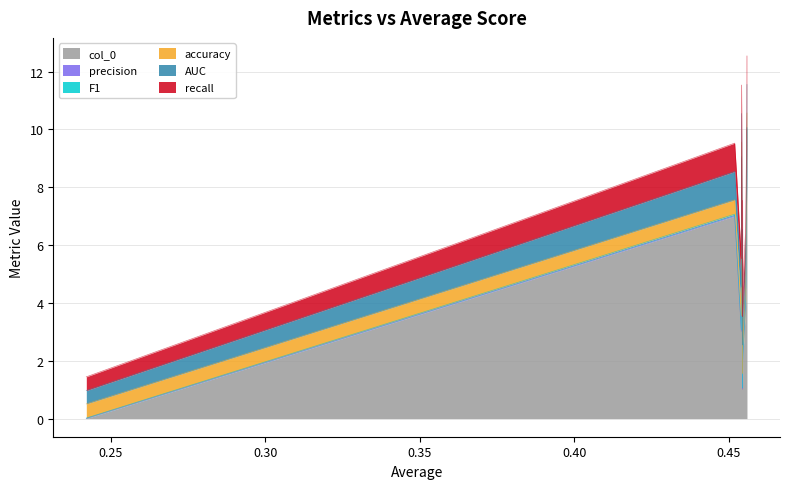

What is the highest value of the col_0 series?

10.0